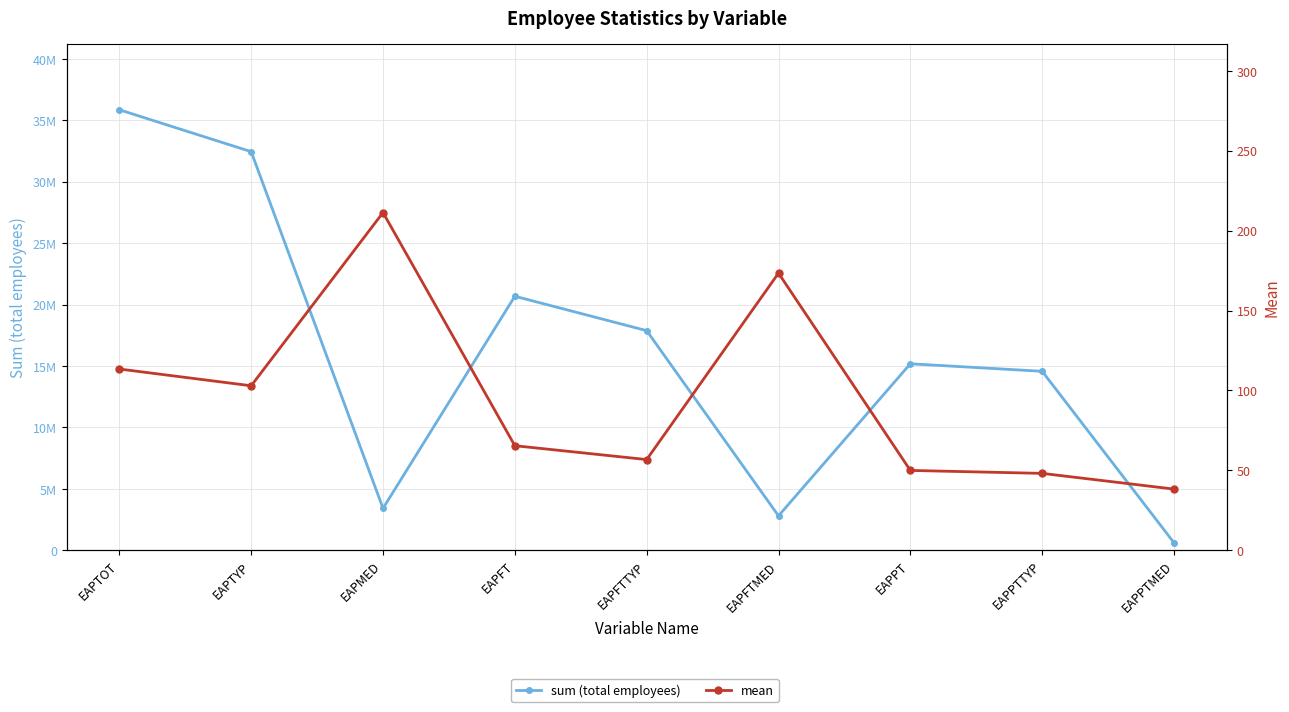

Which series changed the most between EAPFTTYP and EAPPTMED?

sum (total employees)